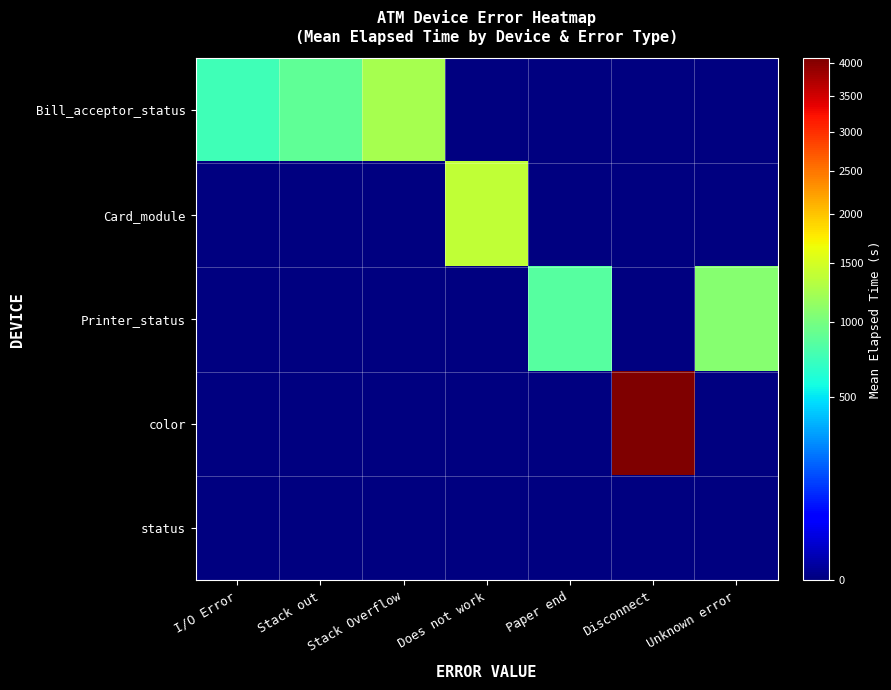

Which series has the largest total across all categories?

color